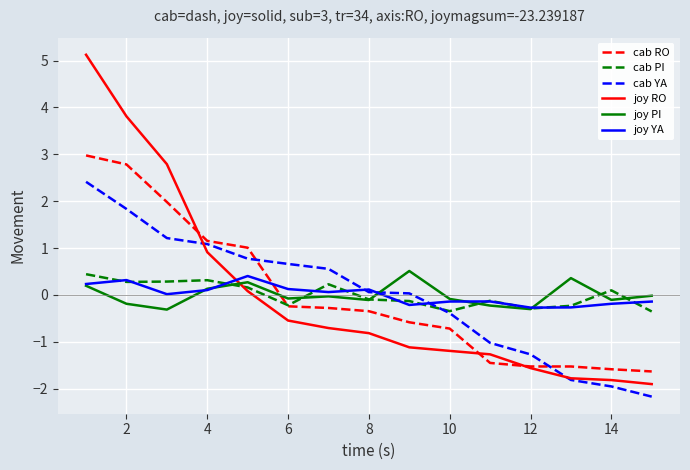

True or false: cab RO and joy YA cross at least once.

True